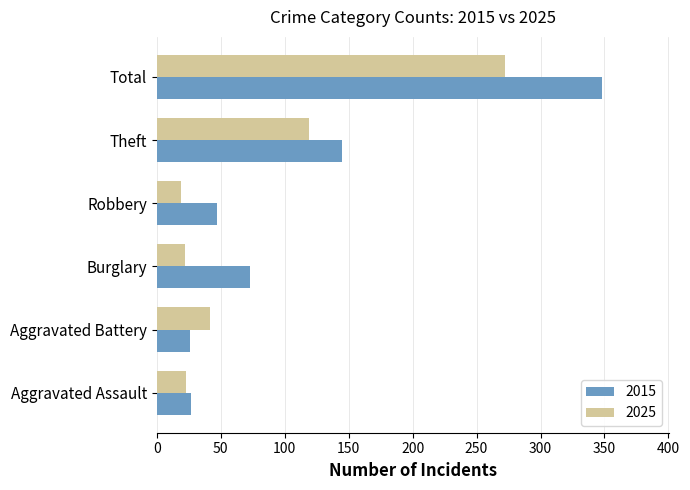

What is the difference between the 2015 values at Aggravated Battery and Aggravated Assault?

1